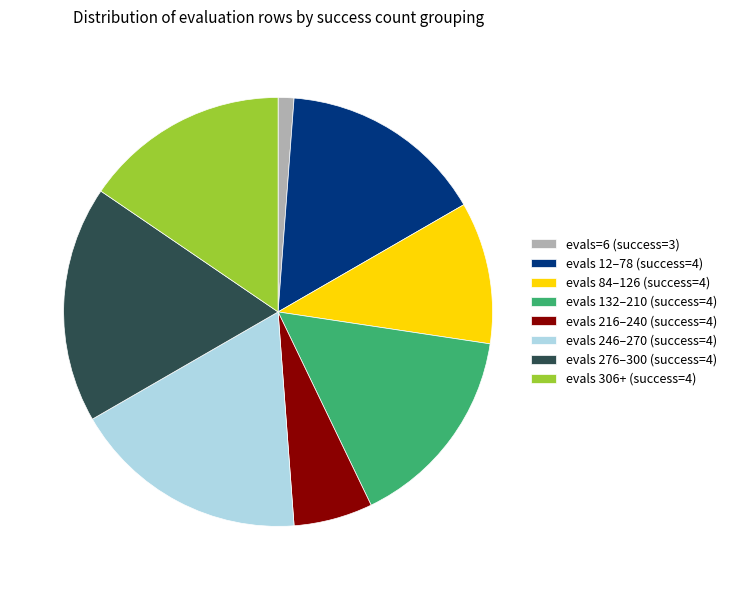

Is evals 12–78 (success=4) the majority of the pie?

No